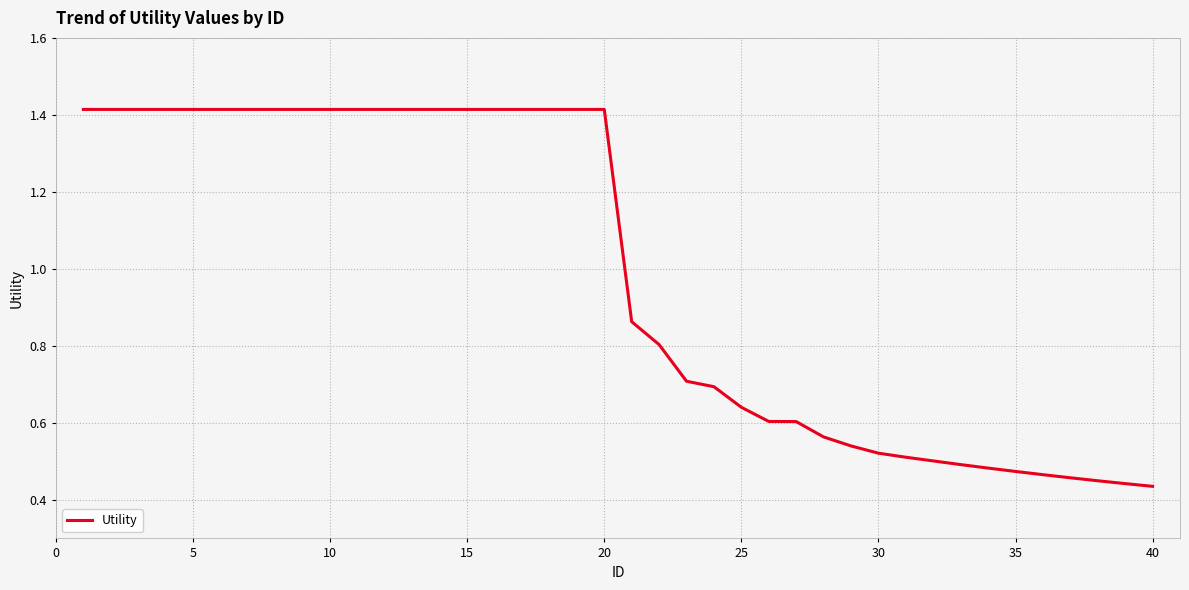

Reading left to right, extract all data points from this chart.

1.4	1.4	1.4	1.4	1.4	1.4	1.4	1.4	1.4	1.4	1.4	1.4	1.4	1.4	1.4	1.4	1.4	1.4	1.4	1.4	0.9	0.8	0.7	0.7	0.6	0.6	0.6	0.6	0.5	0.5	0.5	0.5	0.5	0.5	0.5	0.5	0.5	0.4	0.4	0.4